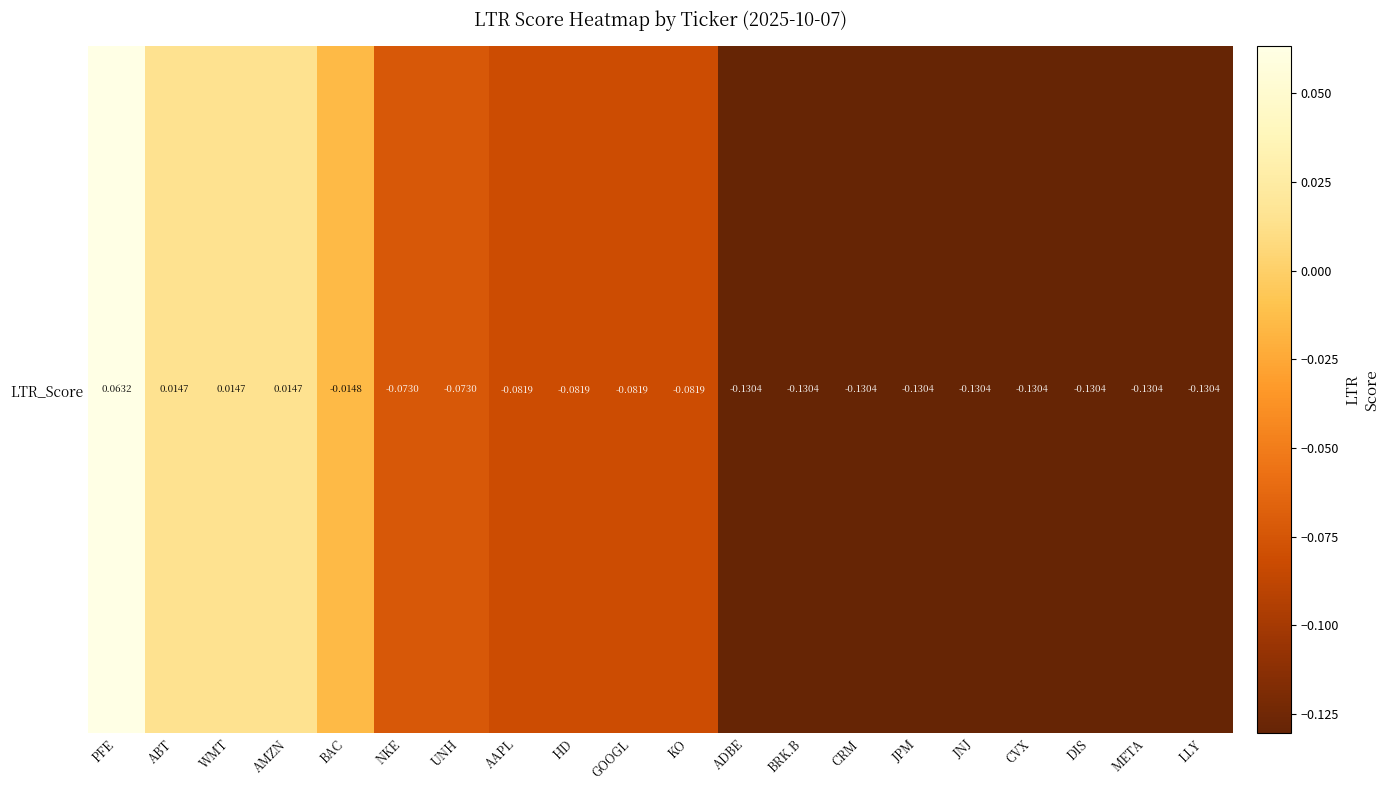

The value at CVX is -0.1. True or false?

True